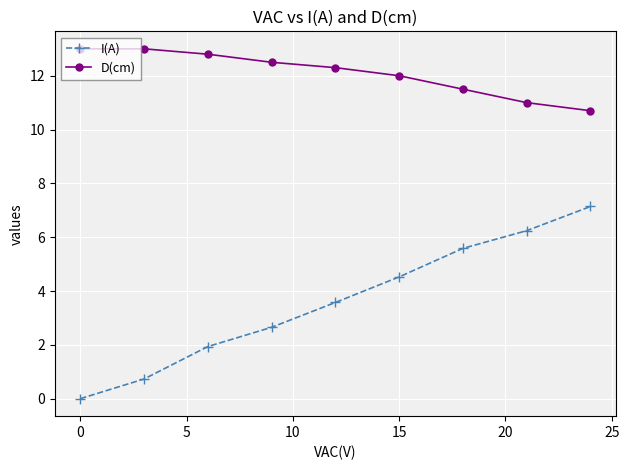

Which series has the largest total across all categories?

D(cm)